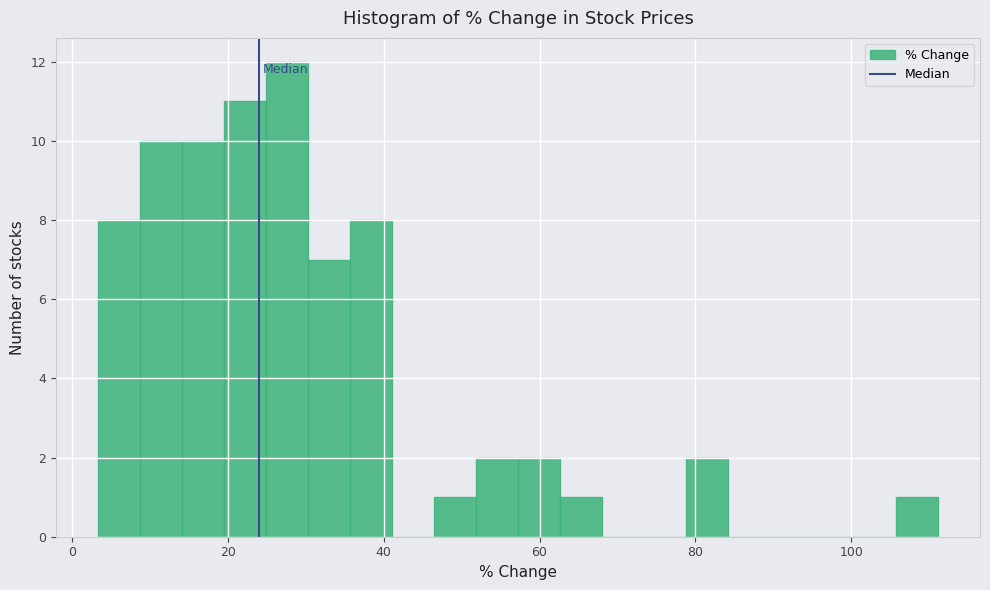

Read against the x-axis, roughly where is the centre of the tallest bar?

28